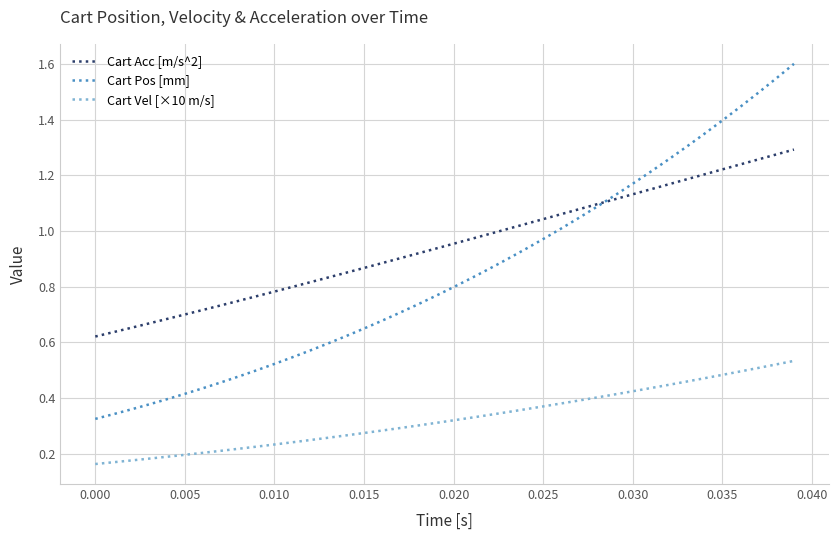

Count the Cart Vel [×10 m/s] values in the range 0 to 1.

40